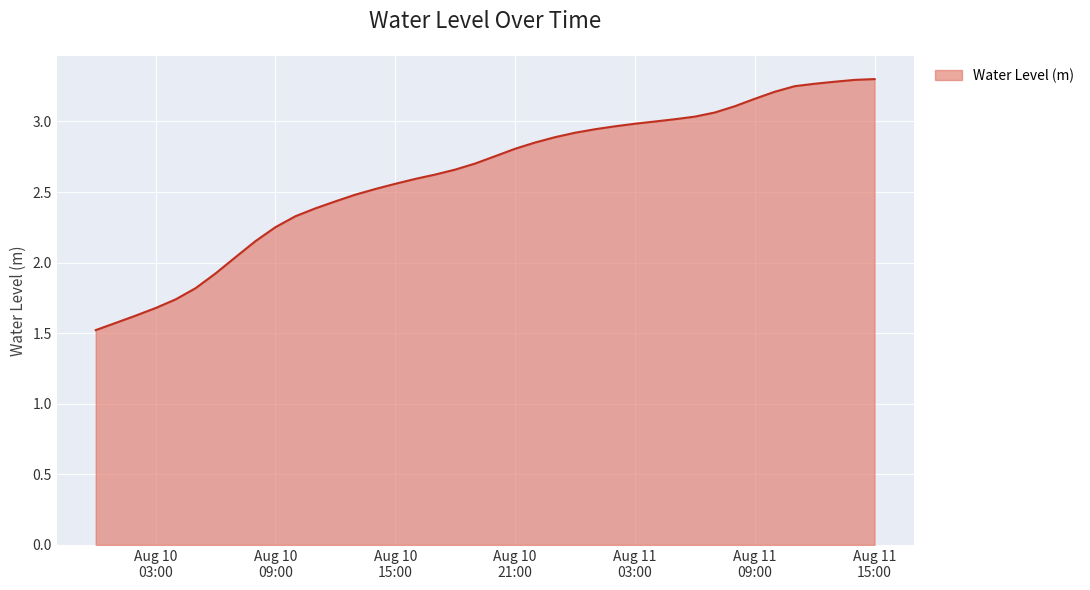

What is the difference between the maximum and minimum values?

1.8